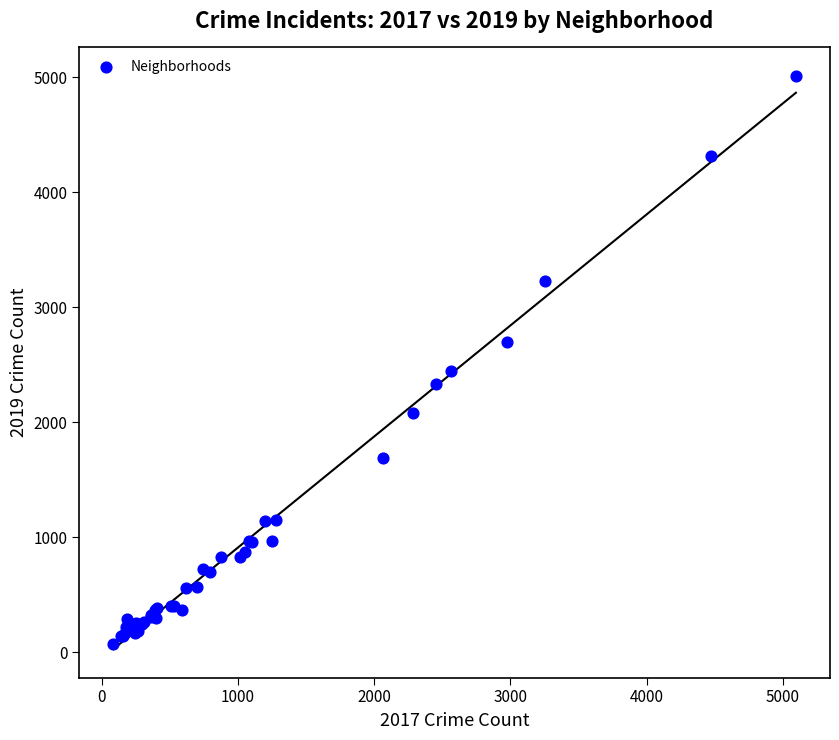

What Y value in the scatter plot is closest to 2542?

2441